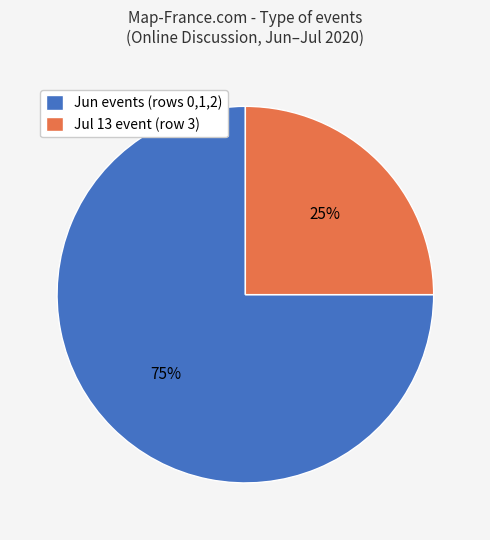

Which category has the smallest portion of the pie?

Jul 13 event (row 3)